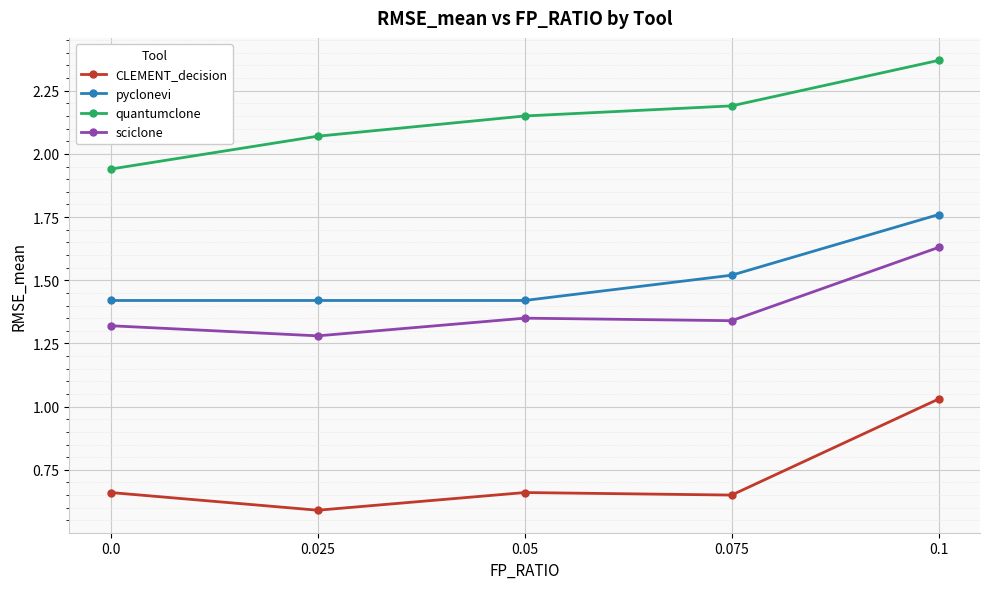

Is the value of sciclone at 0.075 greater than the value of CLEMENT_decision at 0.05?

Yes